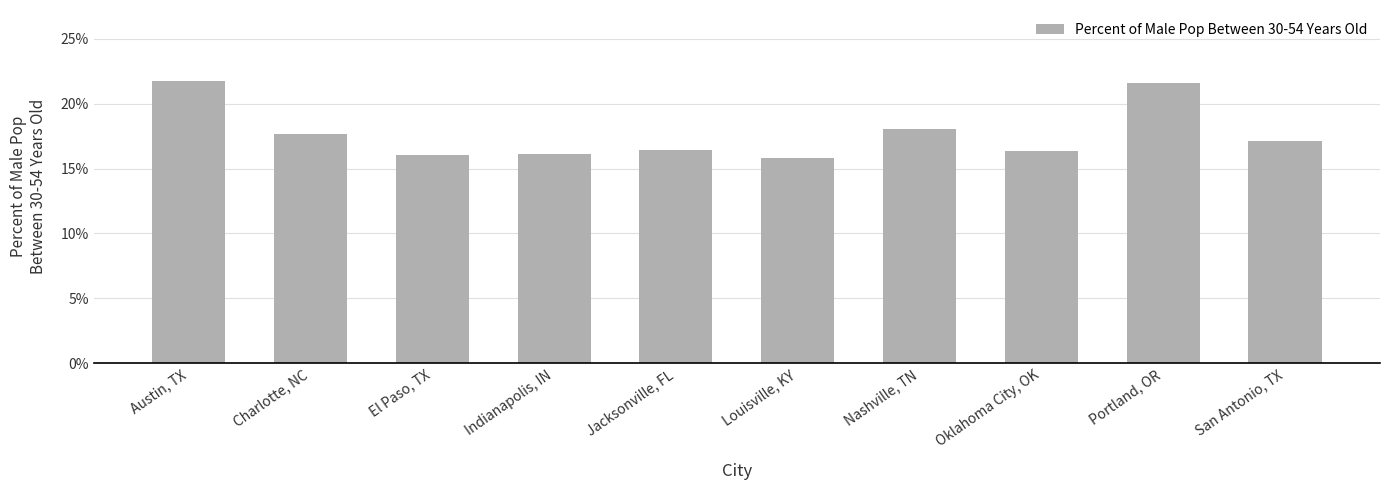

Does the chart contain any negative values?

No